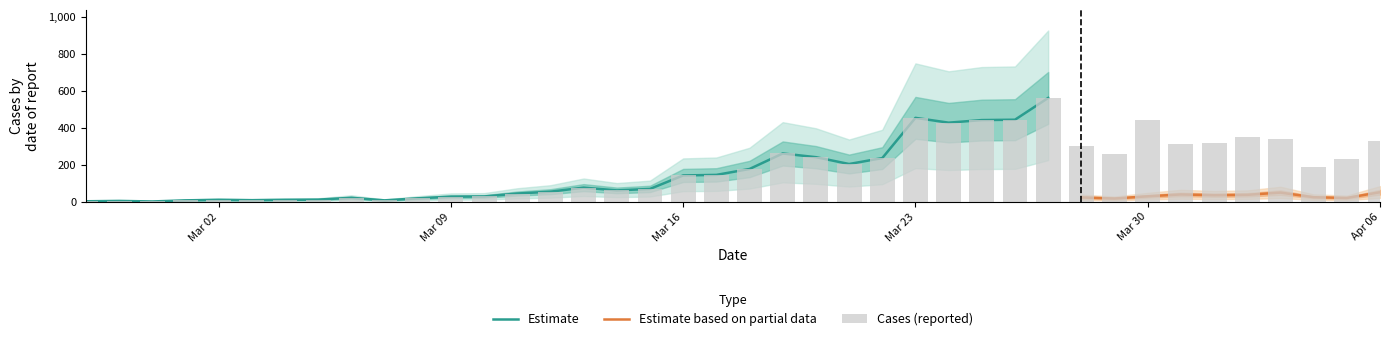

List the labels in order of value, largest first.

2020-03-27, 2020-03-23, 2020-03-26, 2020-03-25, 2020-03-30, 2020-03-24, 2020-04-02, 2020-04-03, 2020-04-06, 2020-04-01, 2020-03-31, 2020-03-28, 2020-03-19, 2020-03-29, 2020-03-20, 2020-03-22, 2020-04-05, 2020-03-21, 2020-04-04, 2020-03-18, 2020-03-17, 2020-03-16, 2020-03-13, 2020-03-15, 2020-03-14, 2020-03-12, 2020-03-11, 2020-03-10, 2020-03-09, 2020-03-06, 2020-03-08, 2020-03-05, 2020-03-02, 2020-03-04, 2020-03-03, 2020-03-01, 2020-03-07, 2020-02-28, 2020-02-27, 2020-02-29